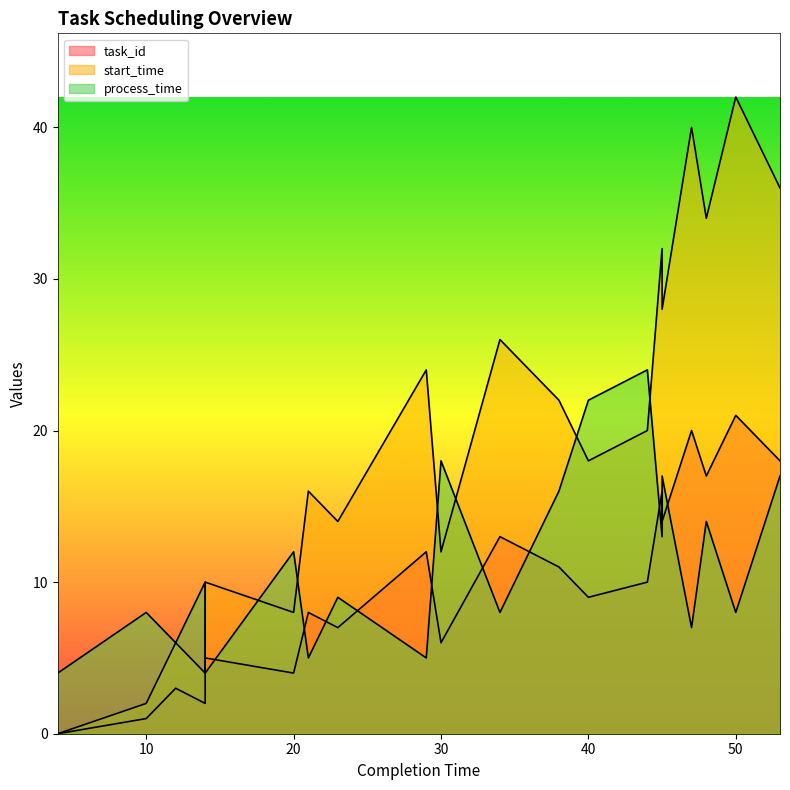

Where is the first local maximum for process_time?

10